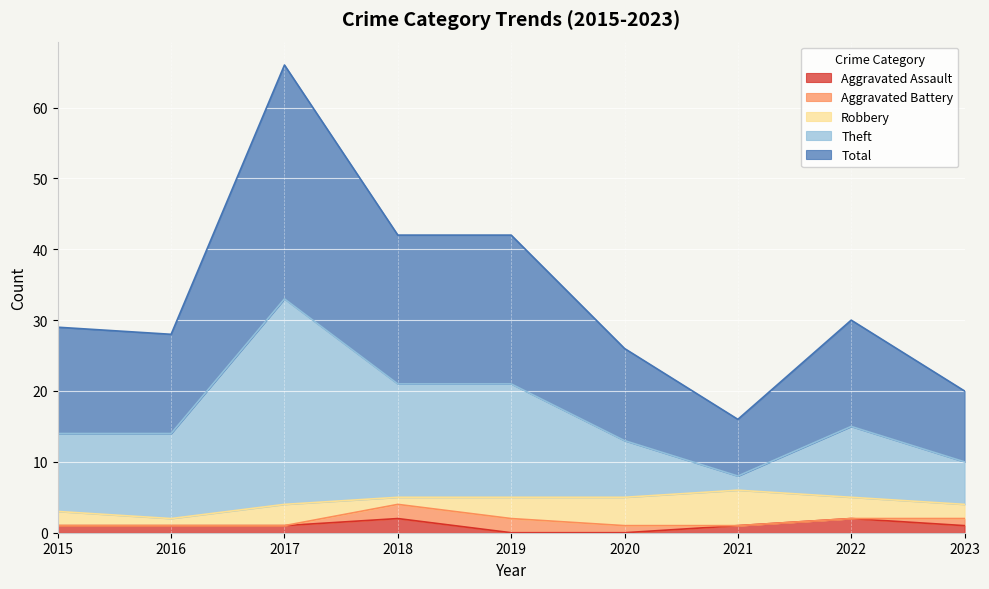

True or false: Aggravated Assault has a value of 1 at 2017.

True